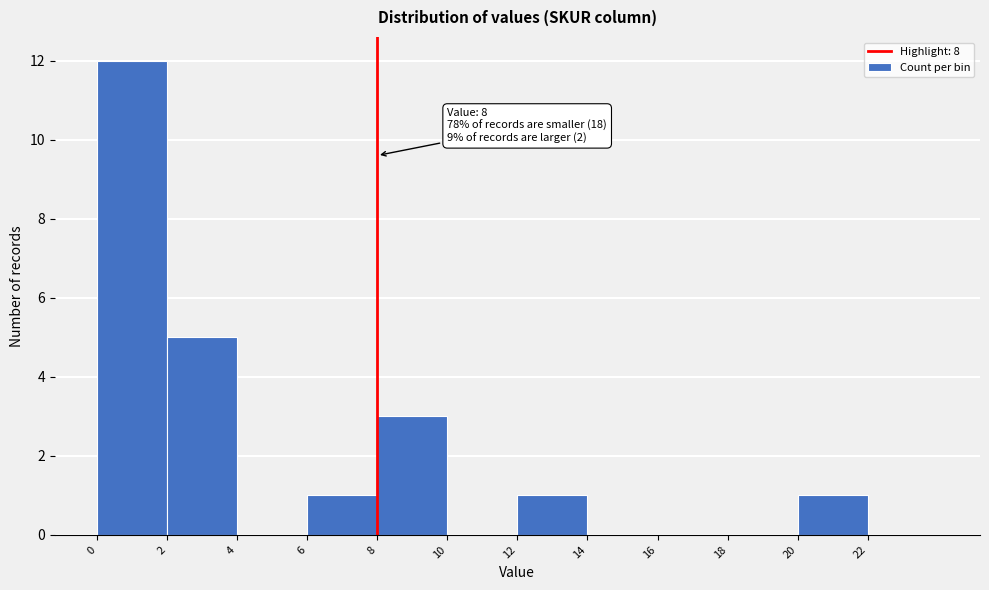

Which range on the x-axis has the tallest bar?

0 to 2